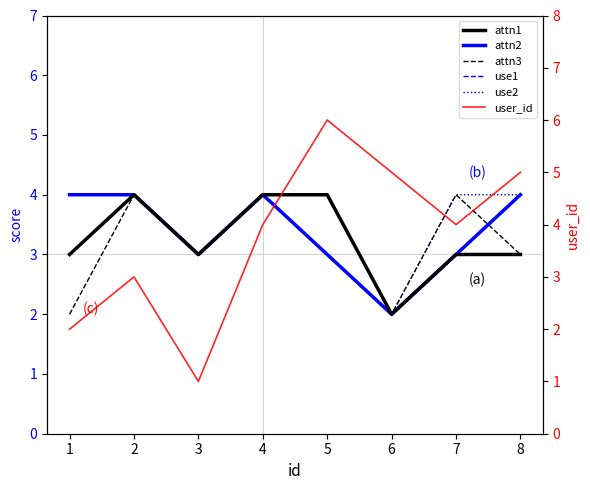

Does the chart have visible grid lines?

No